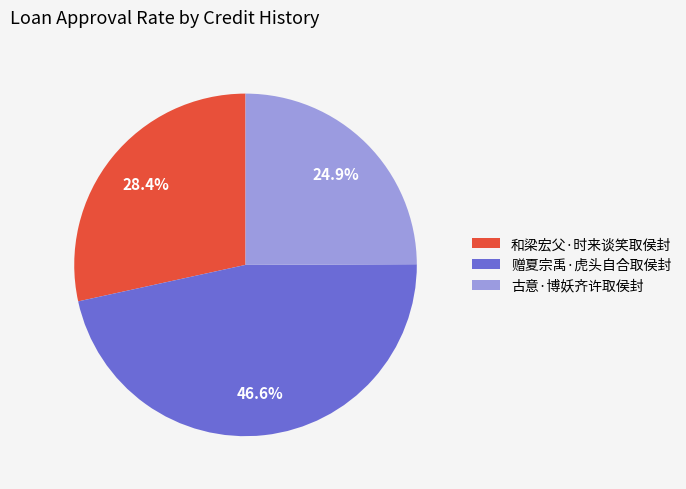

How many slices are in this pie chart?

3